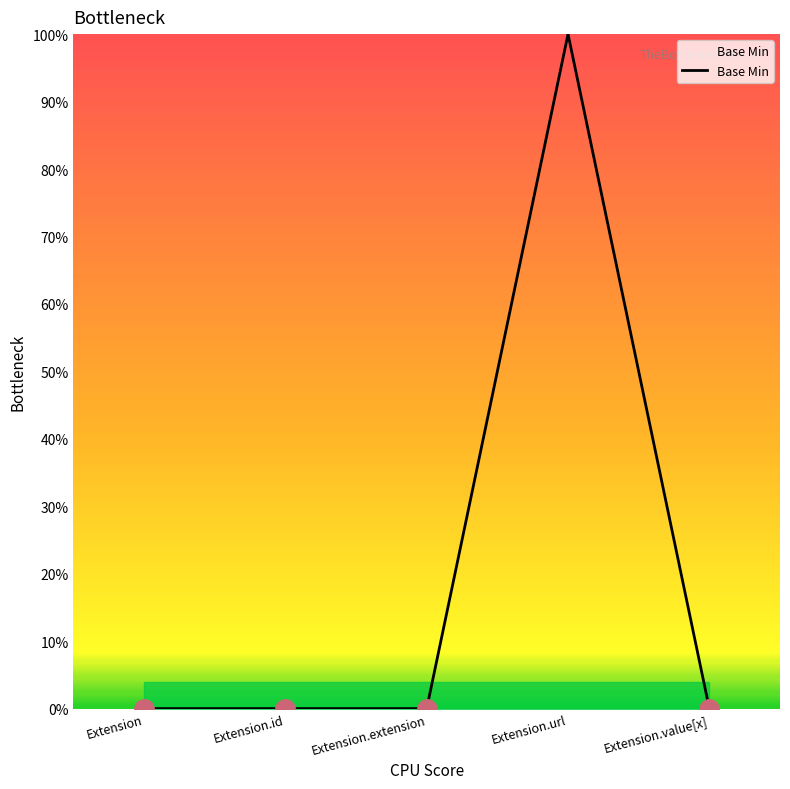

Does the chart have visible grid lines?

No